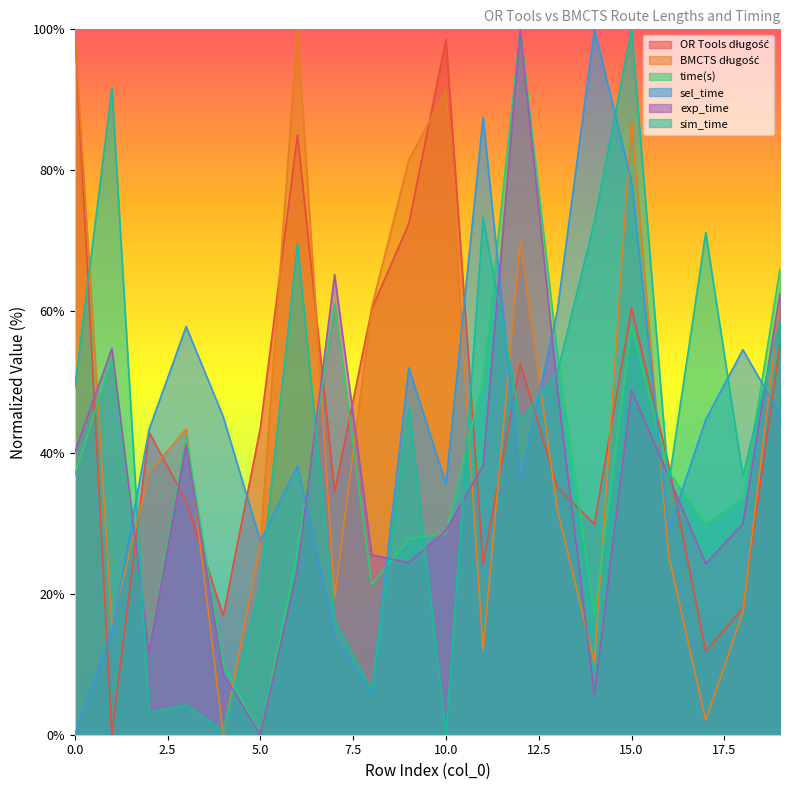

Reading left to right, list all the values displayed in this chart.

OR Tools długość: 0=100.0	1=0.0	2=42.9	3=33.1	4=16.9	5=43.5	6=85.0	7=34.5	8=60.3	9=72.5	10=98.6	11=24.2	12=52.7	13=35.1	14=29.9	15=60.5	16=38.3	17=11.8	18=17.9	19=55.4
BMCTS długość: 0=99.6	1=15.5	2=37.2	3=43.3	4=0.0	5=27.1	6=100.0	7=19.5	8=60.6	9=81.5	10=91.4	11=12.0	12=69.9	13=32.0	14=10.2	15=87.0	16=25.4	17=2.0	18=17.3	19=61.5
time(s): 0=36.9	1=53.2	2=12.1	3=42.2	4=10.0	5=0.0	6=25.9	7=61.2	8=21.3	9=27.8	10=28.5	11=50.4	12=100.0	13=54.2	14=17.0	15=58.0	16=37.3	17=29.9	18=33.4	19=66.1
sel_time: 0=0.0	1=14.7	2=43.2	3=57.9	4=45.1	5=27.5	6=38.1	7=13.9	8=5.9	9=52.0	10=35.5	11=87.5	12=35.9	13=60.1	14=100.0	15=78.4	16=28.9	17=44.7	18=54.6	19=45.4
exp_time: 0=40.1	1=54.8	2=11.7	3=41.1	4=8.6	5=0.0	6=23.4	7=65.2	8=25.5	9=24.4	10=29.0	11=38.2	12=100.0	13=49.2	14=5.7	15=48.8	16=36.6	17=24.3	18=29.9	19=62.6
sim_time: 0=49.2	1=91.6	2=3.1	3=4.2	4=0.5	5=20.9	6=69.6	7=16.2	8=6.3	9=46.6	10=0.0	11=73.3	12=44.5	13=51.3	14=72.8	15=100.0	16=35.6	17=71.2	18=36.6	19=58.6